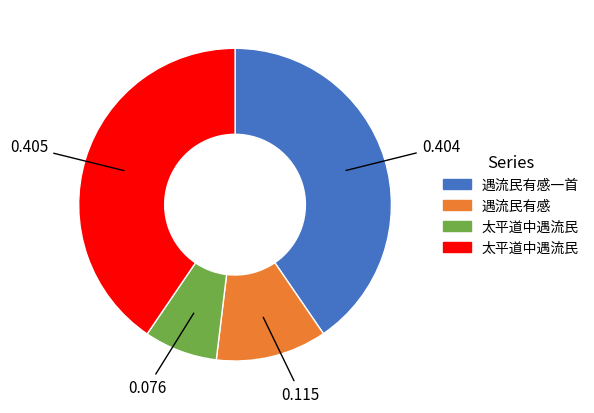

Does any single category account for the majority?

No